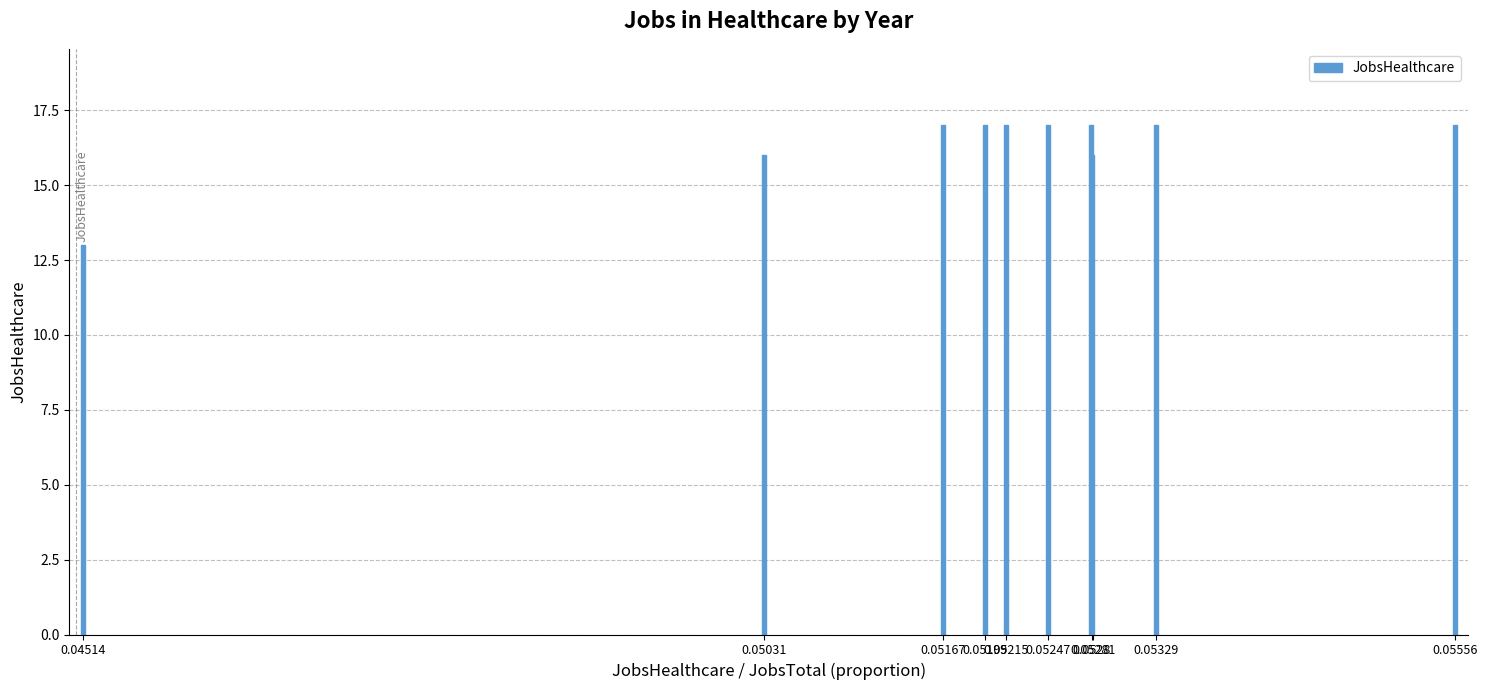

What is the greatest value displayed?

17